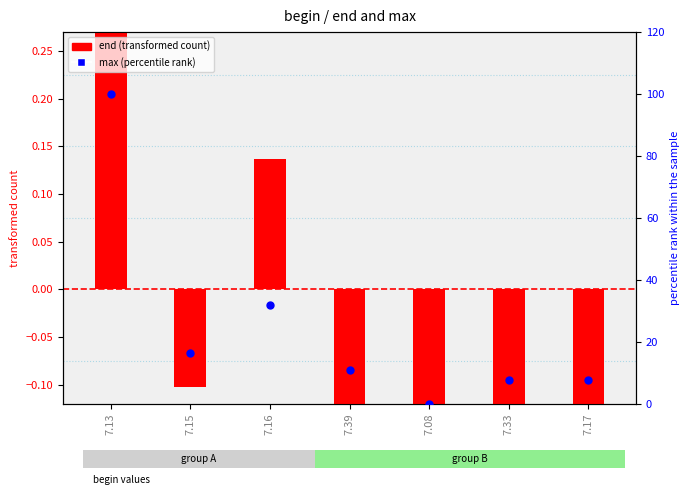

Which series has the widest spread of Y values?

max (percentile rank)